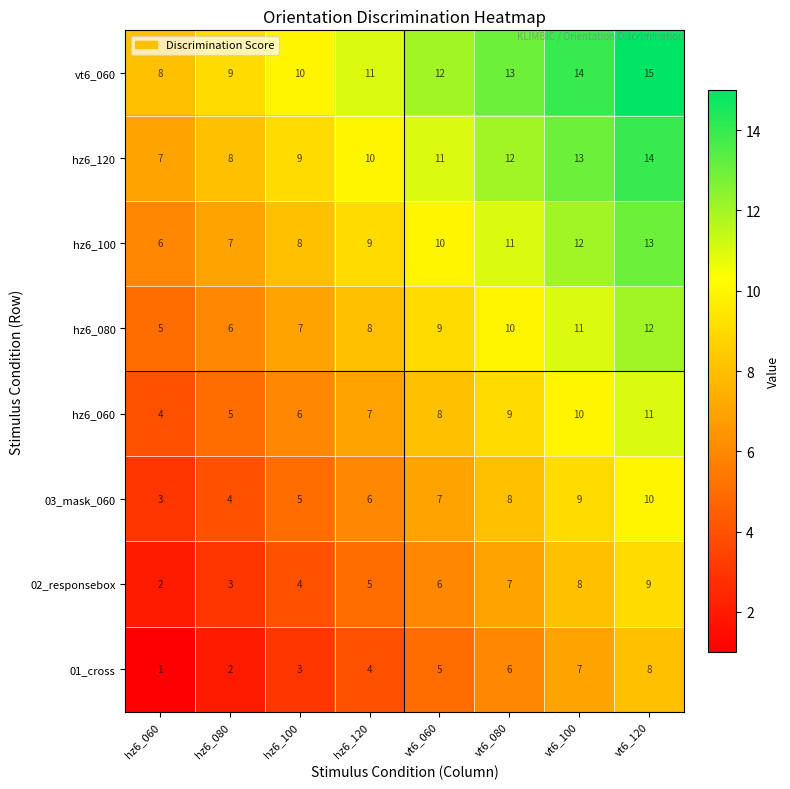

What is the sum of the vt6_060 values at vt6_080 and vt6_060?

25